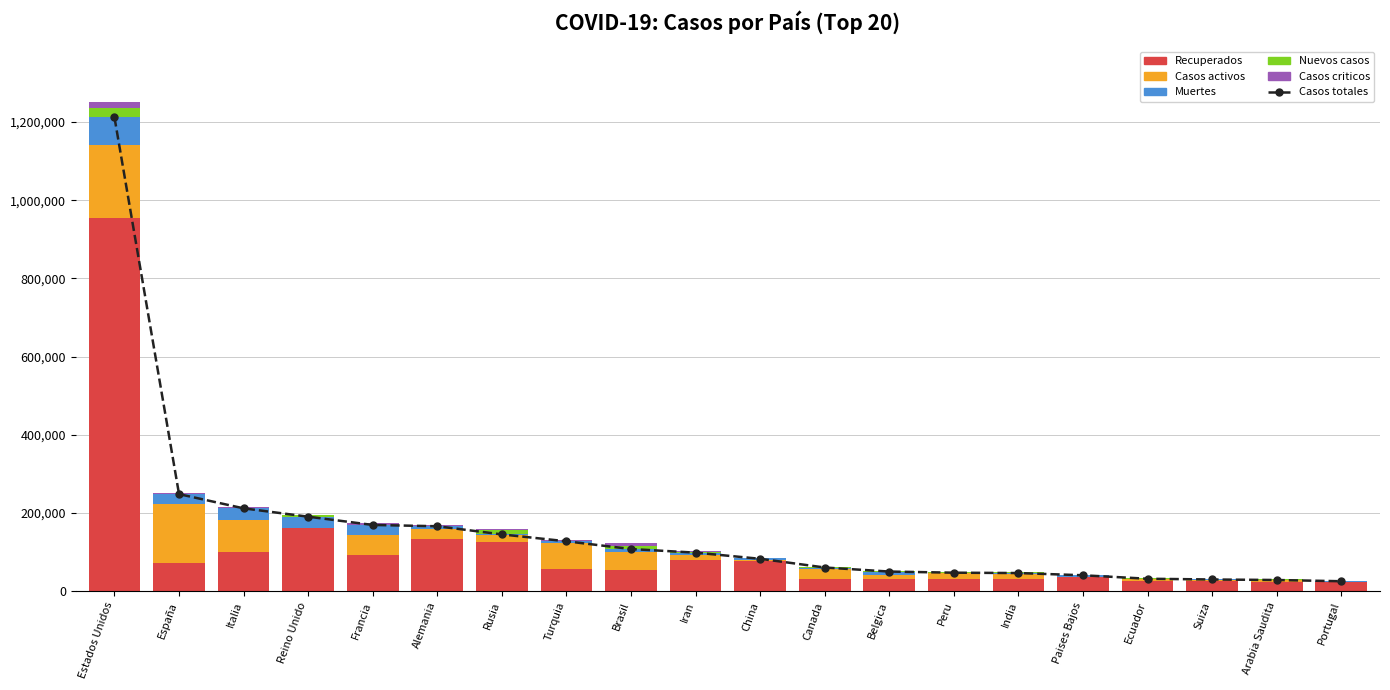

How many data points in Muertes are above 5082?

9